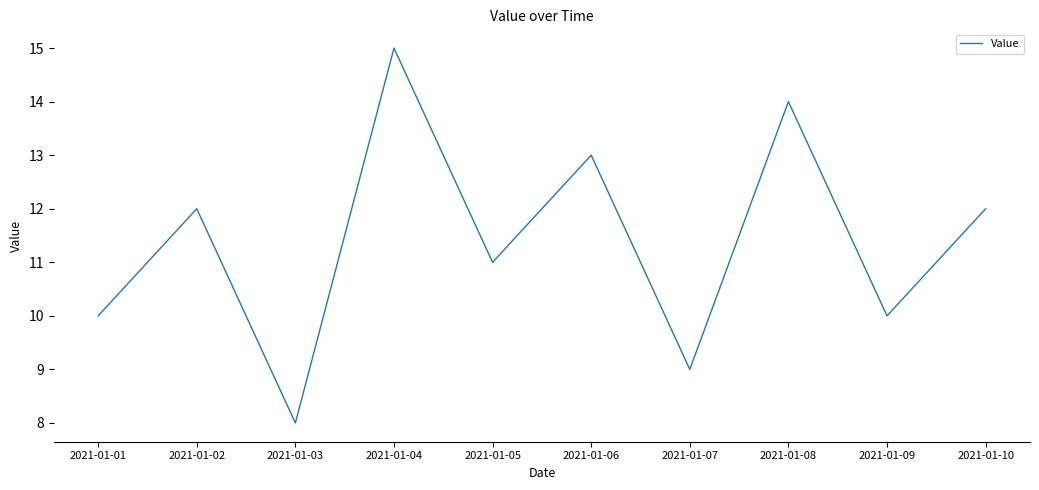

Where is the data nearest to the value 11?

2021-01-05